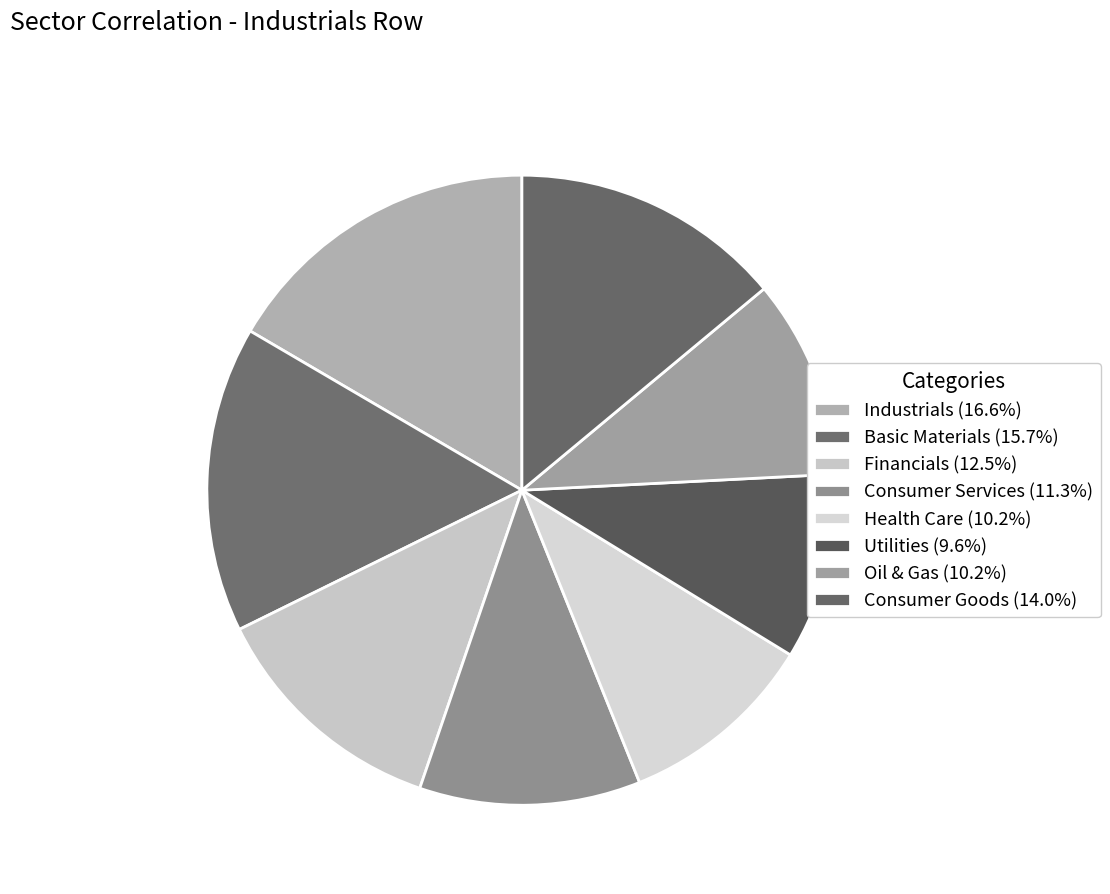

Is there a majority slice in this chart?

No